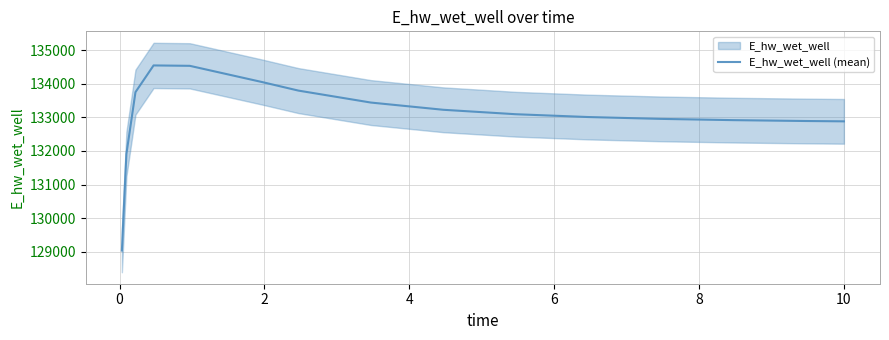

What is the difference between the second highest and second lowest values?

2621.0